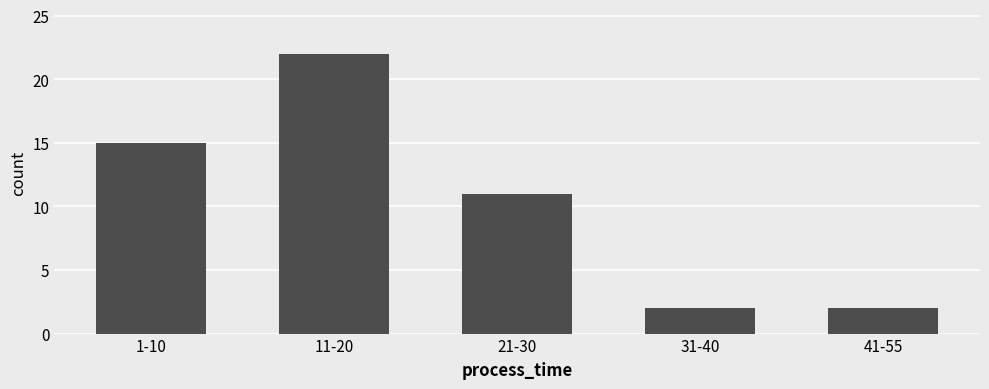

Reading left to right, extract all data points from this chart.

1-10=15	11-20=22	21-30=11	31-40=2	41-55=2